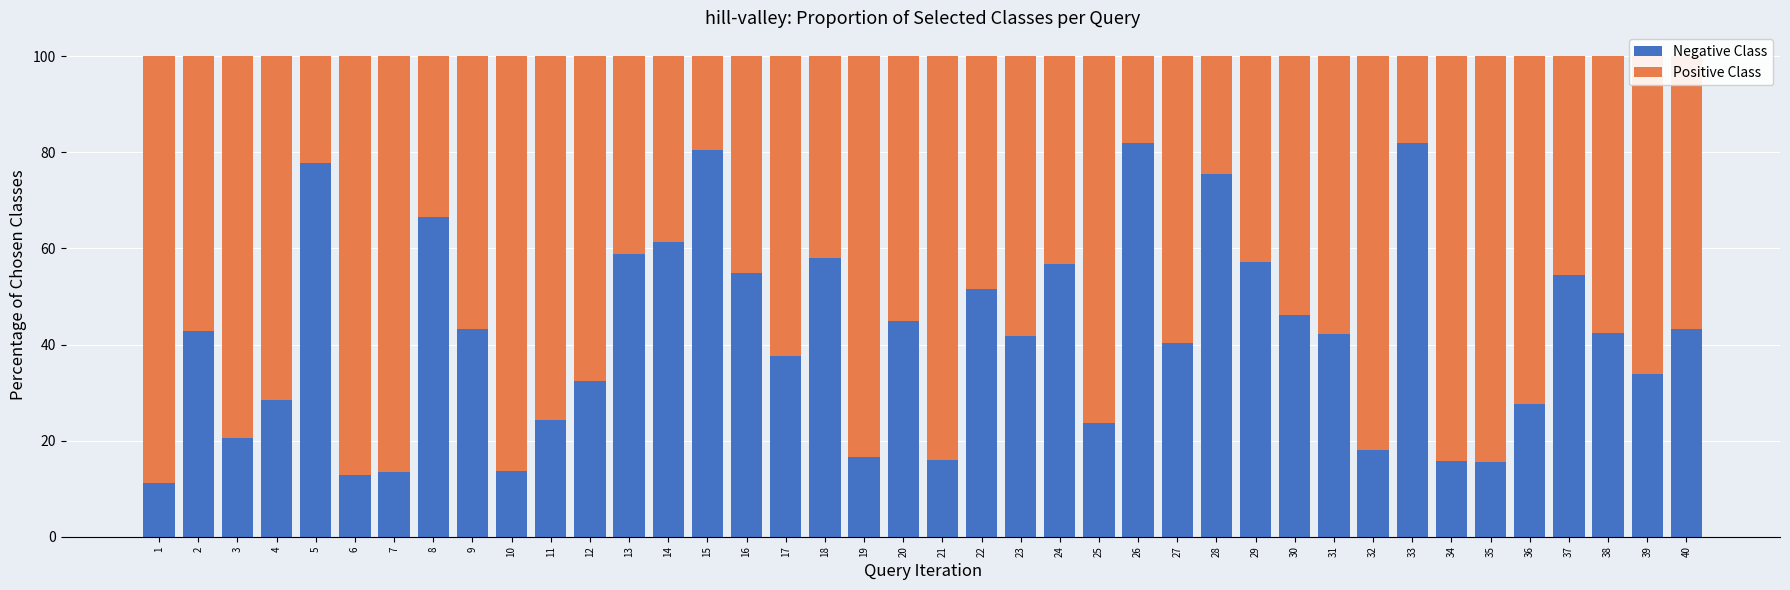

The Negative Class series shows 6.7 at 6. True or false?

False